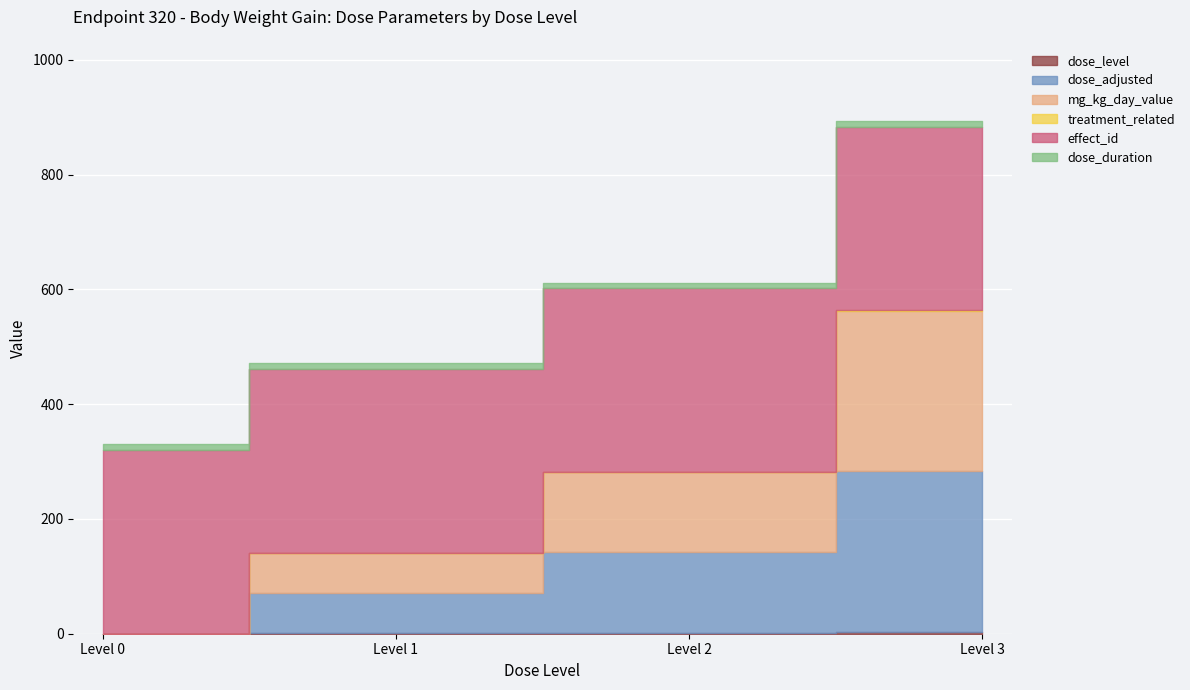

What is the sum of all treatment_related values?

1